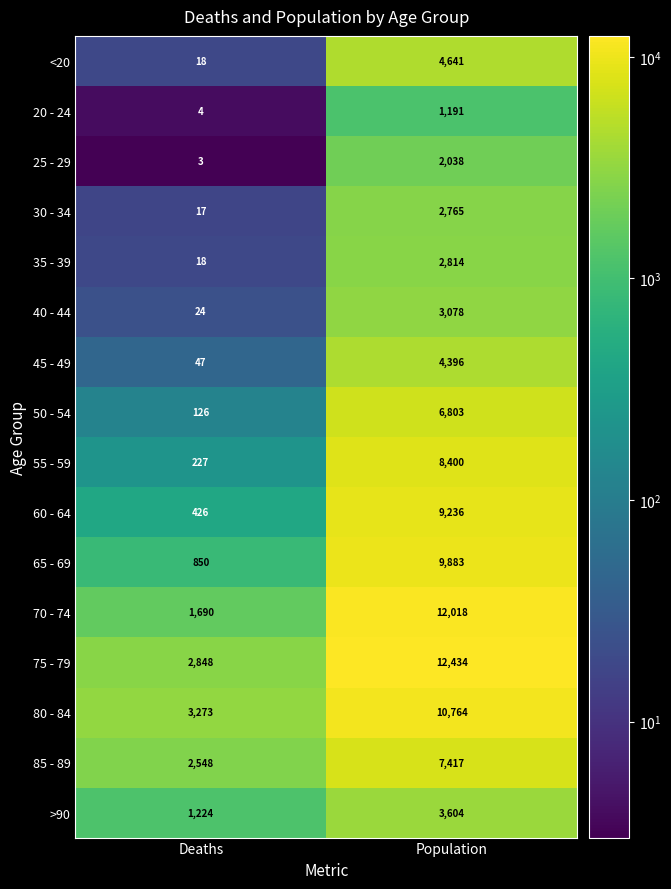

Which category has the highest value in the >90 series?

Population